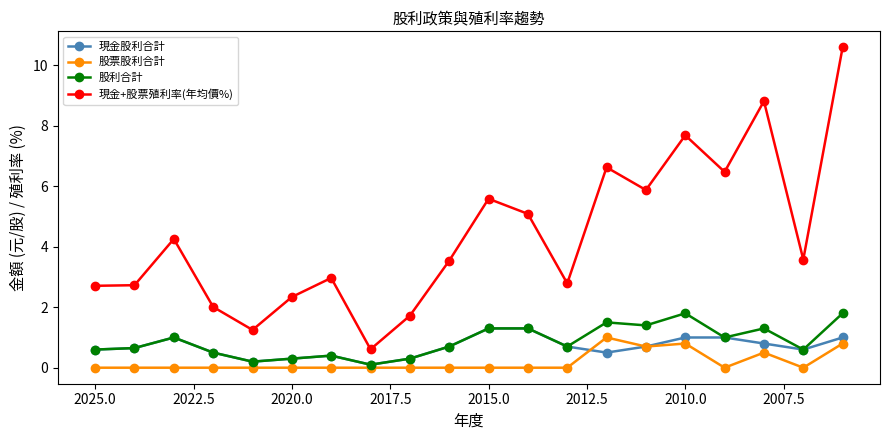

Read the 現金股利合計 value at 2015.0.

1.3